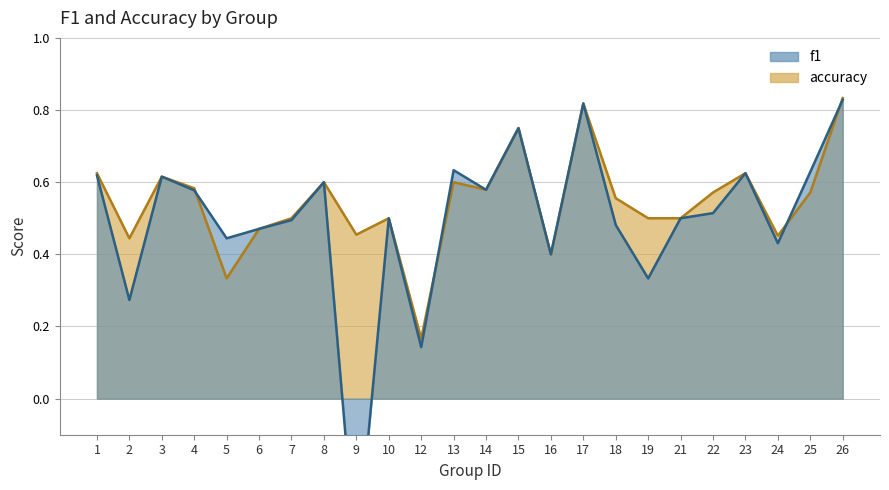

Reading right to left, what are all the values shown in this chart?

f1: 0.8	0.6	0.4	0.6	0.5	0.5	0.3	0.5	0.8	0.4	0.8	0.6	0.6	0.1	0.5	-0.5	0.6	0.5	0.5	0.4	0.6	0.6	0.3	0.6
accuracy: 0.8	0.6	0.5	0.6	0.6	0.5	0.5	0.6	0.8	0.4	0.8	0.6	0.6	0.2	0.5	0.5	0.6	0.5	0.5	0.3	0.6	0.6	0.4	0.6